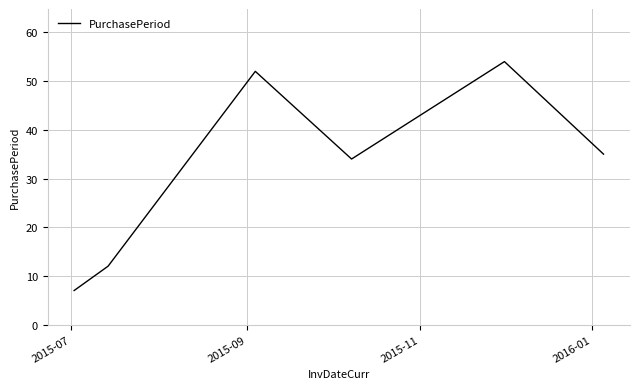

How many interior local valleys (lower than both neighbors) does the data have?

1